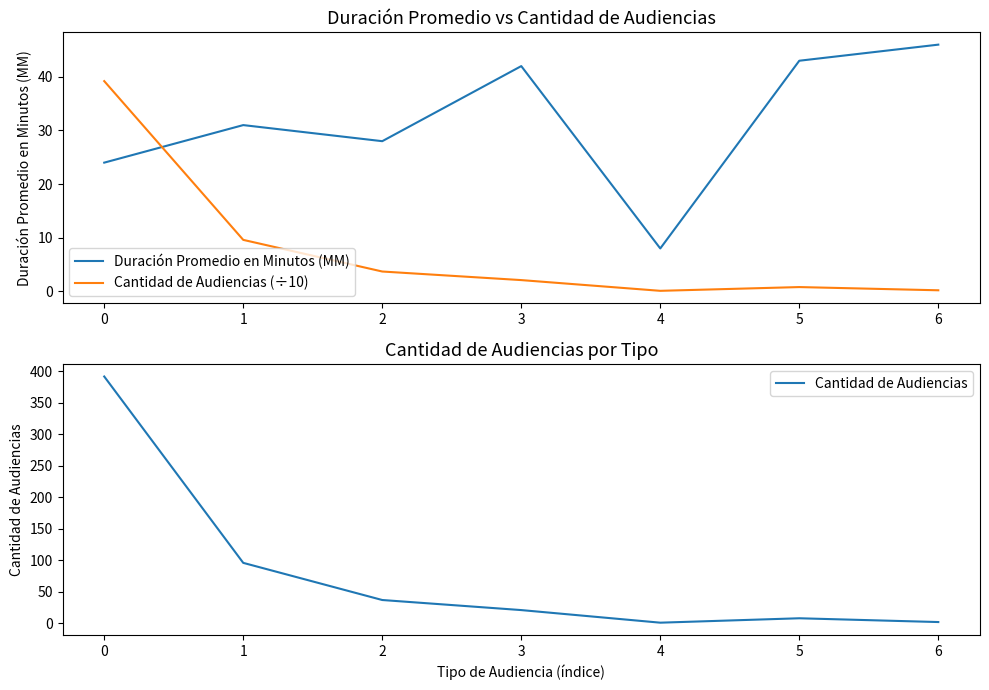

How many values in the Cantidad de Audiencias (÷10) series exceed 2?

4